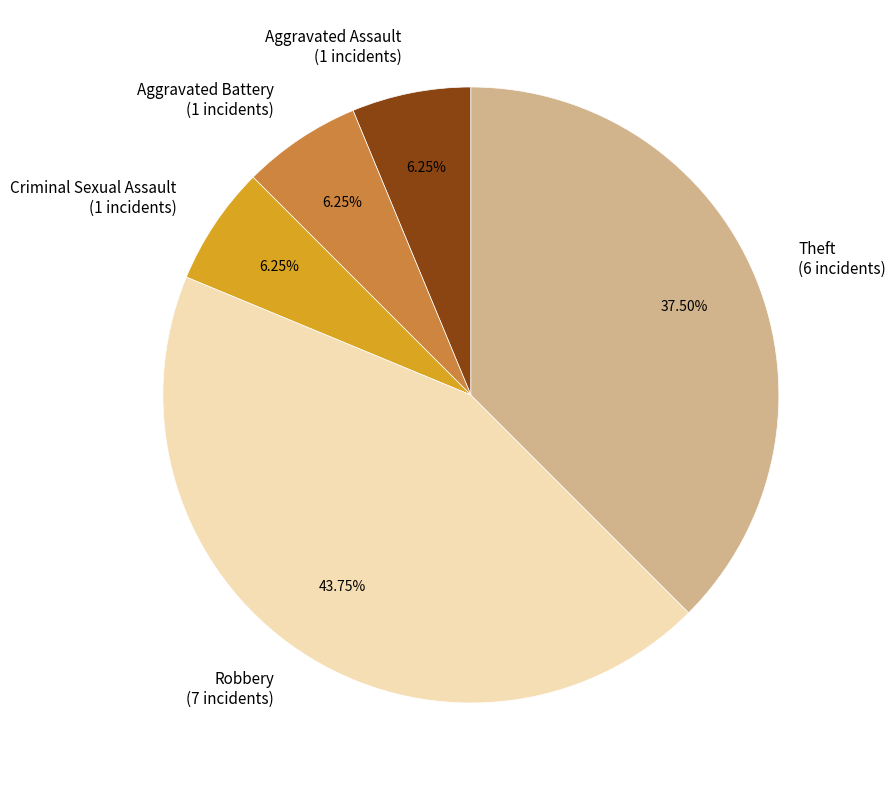

Is the sum of Theft (6 incidents) and Aggravated Assault (1 incidents) greater than half?

No